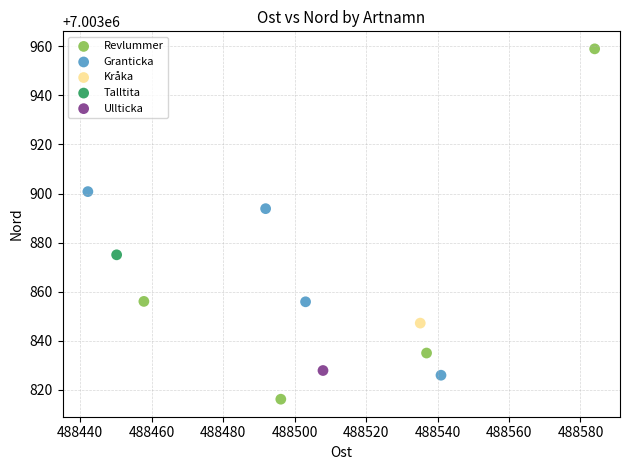

What are all the series names shown in the legend?

Revlummer, Granticka, Kråka, Talltita, Ullticka